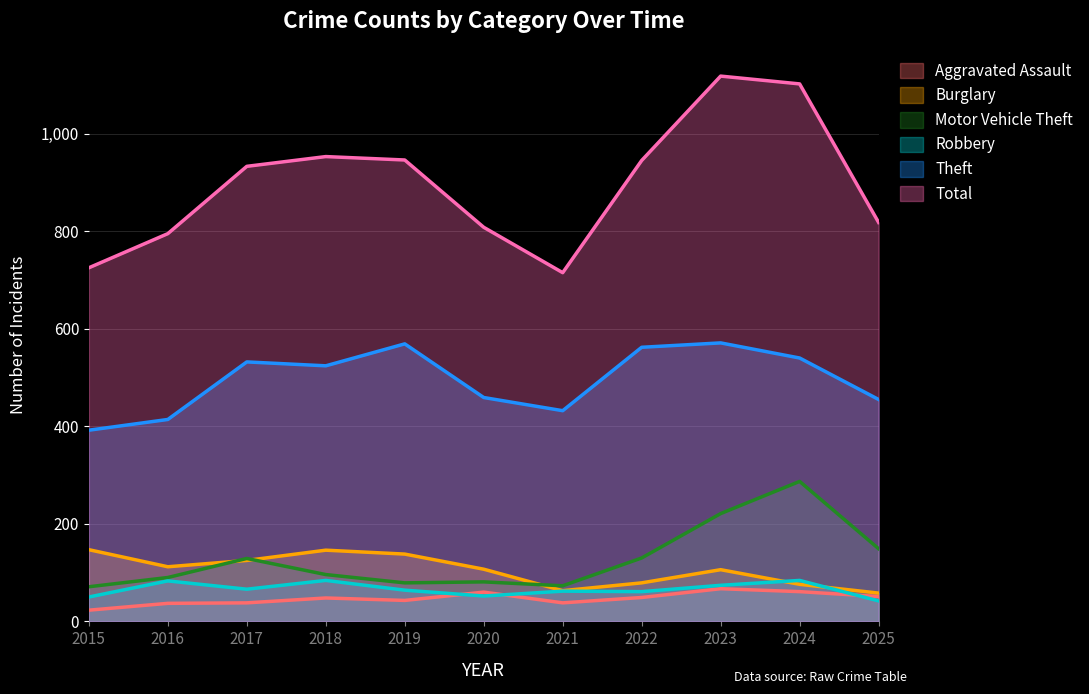

Where is Motor Vehicle Theft nearest to the value 179?

2025